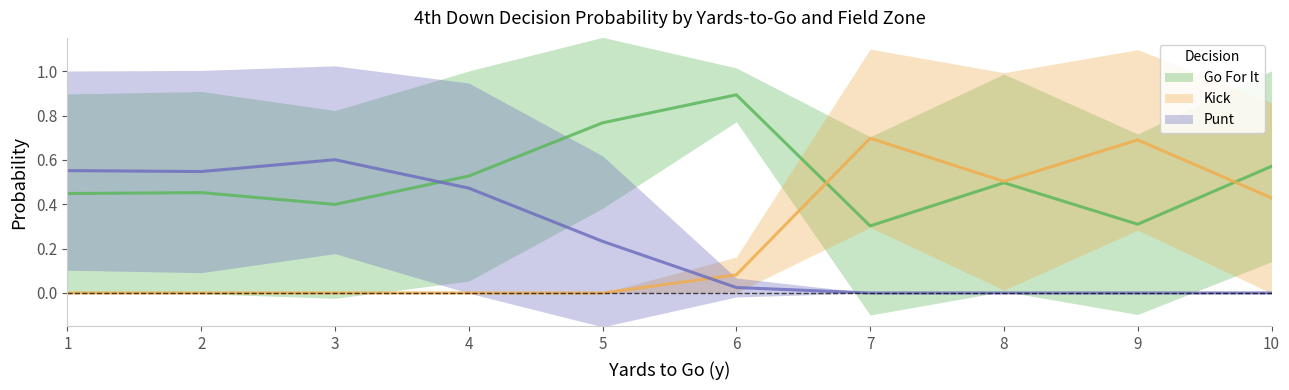

How many lines are shown in the chart?

3